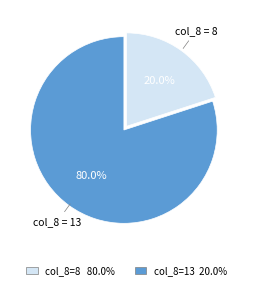

How many slices are in this pie chart?

2